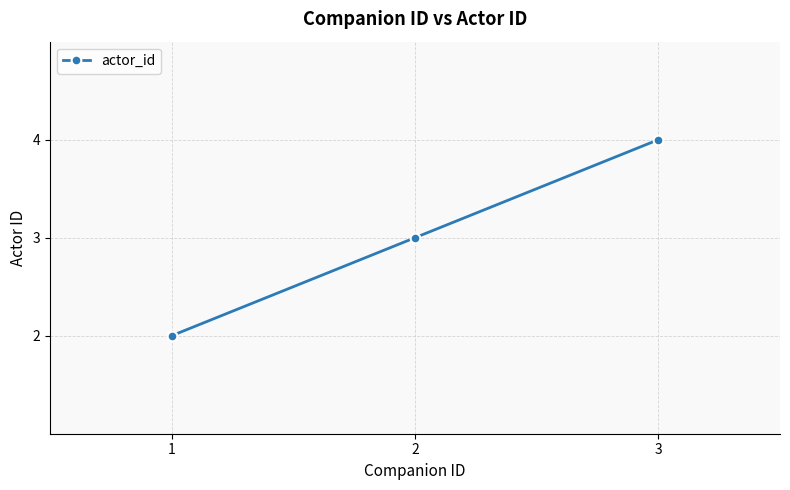

Count the number of data series in this chart.

1